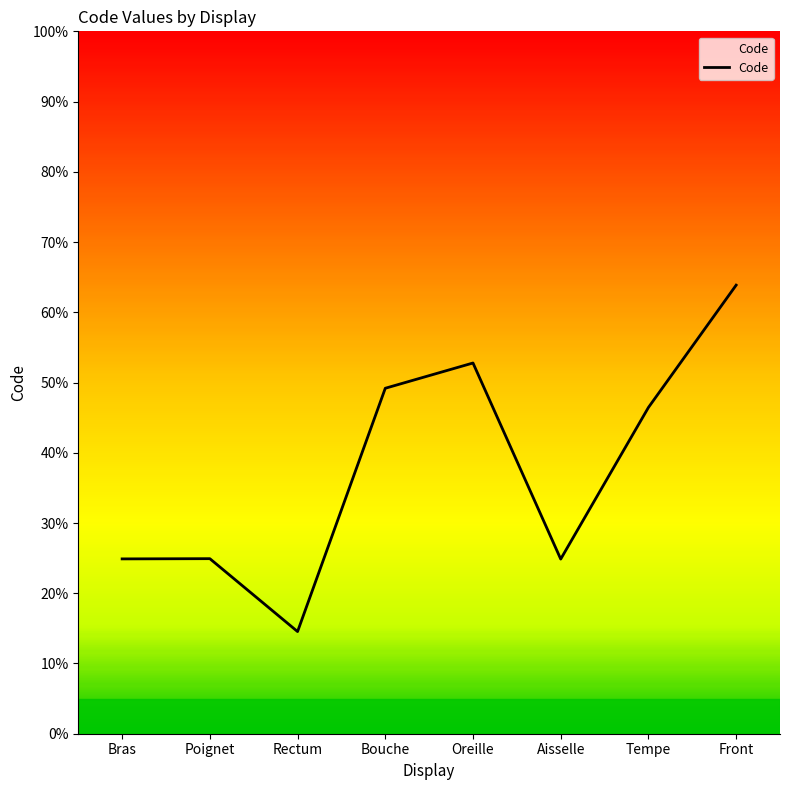

True or false: the data shows 93.7 at Oreille.

False